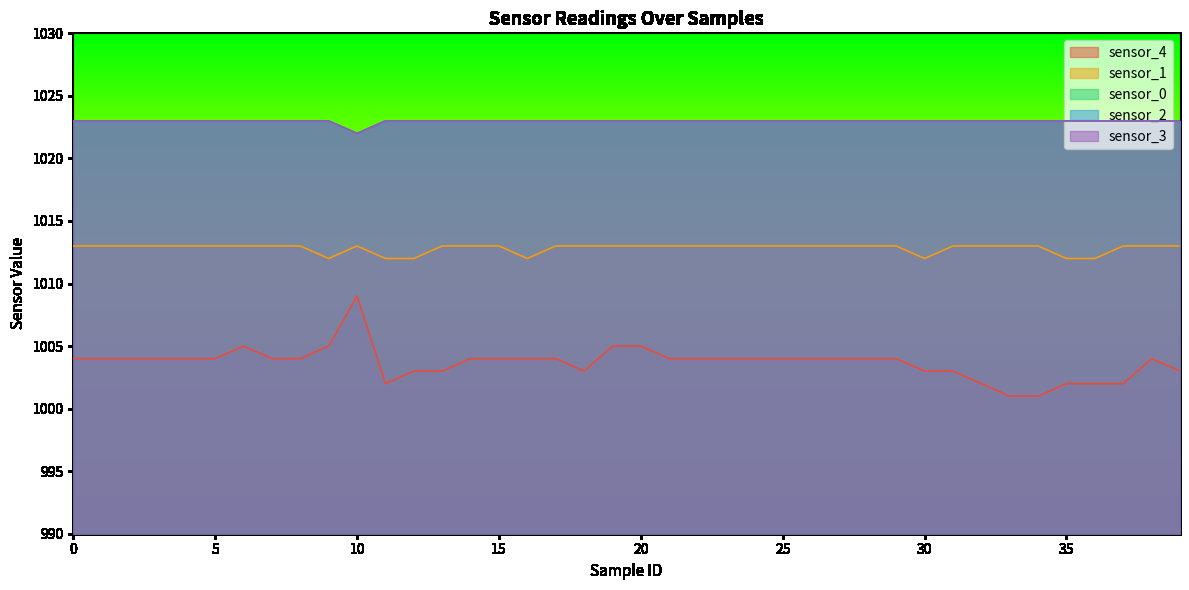

How many sensor_0 values are between 1023 and 1024?

39